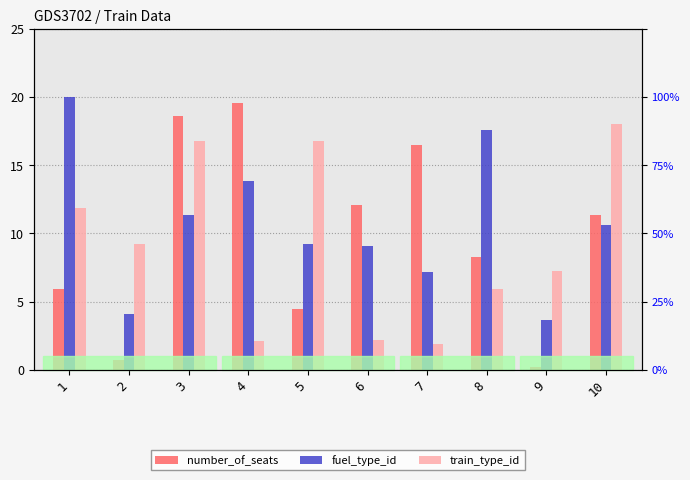

Reading right to left, transcribe all the data shown in this chart.

number_of_seats: 11.3	0.2	8.2	16.5	12.1	4.4	19.6	18.6	0.7	5.9
fuel_type_id: 10.6	3.7	17.6	7.2	9.0	9.2	13.9	11.3	4.1	20.0
train_type_id: 18.0	7.2	6.0	1.9	2.2	16.8	2.1	16.8	9.2	11.9